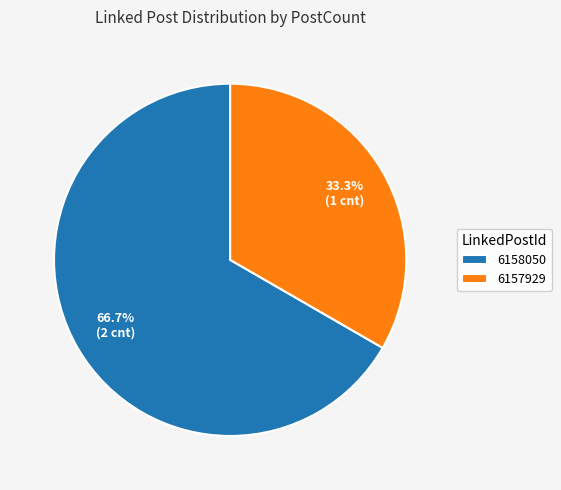

To the nearest percent, what percentage of the pie is 6158050?

67%